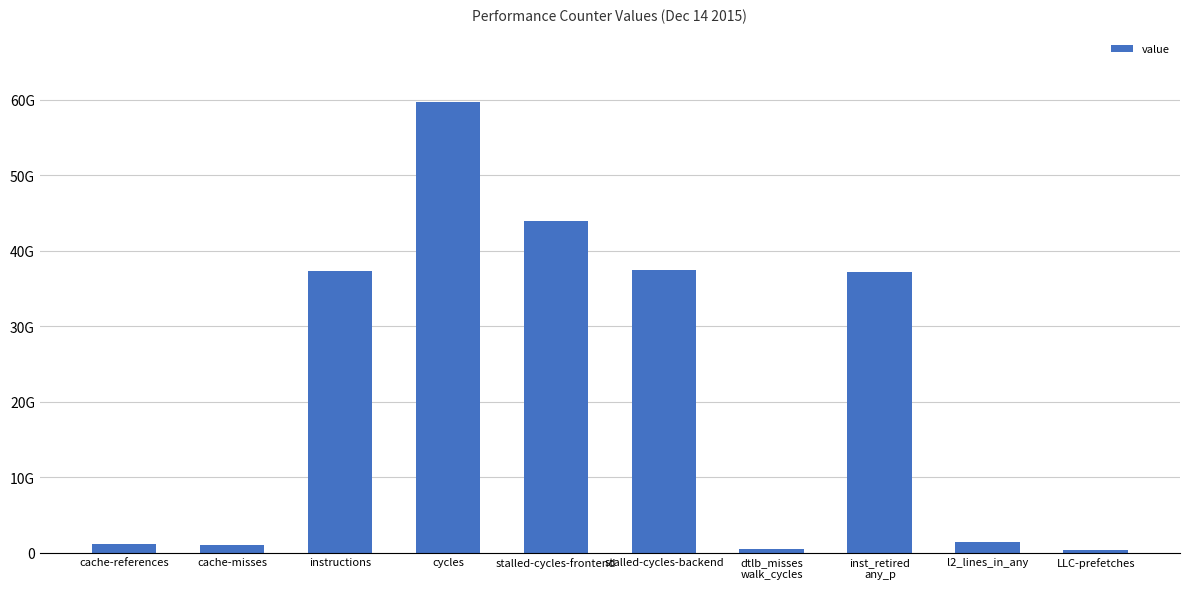

What is the sum of the values at instructions and LLC-prefetches?

37595922553